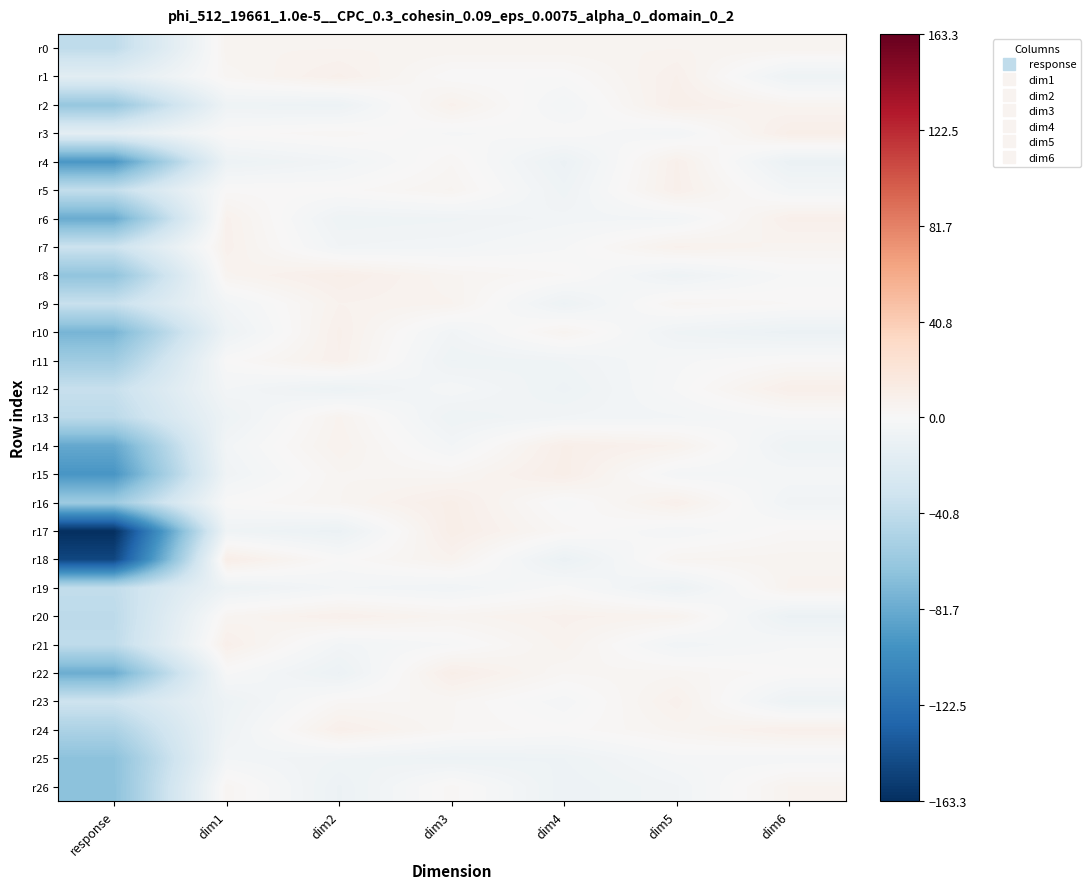

Between dim3 and dim2, which is larger?

dim3